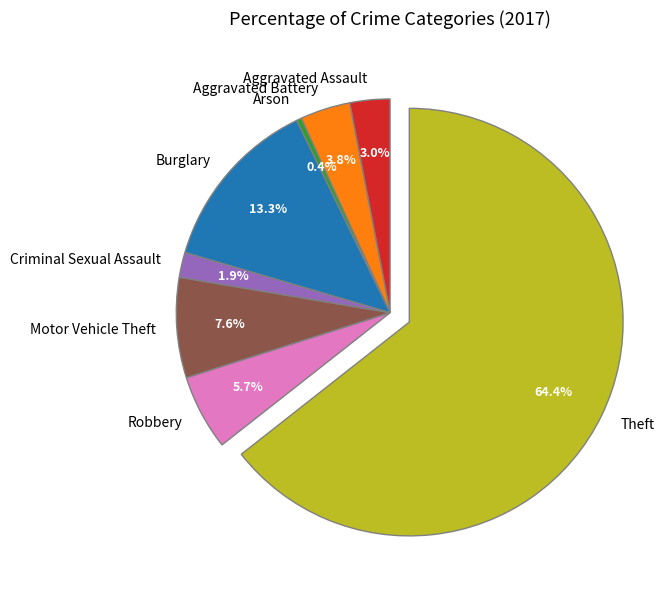

Which slice is the smallest?

Arson